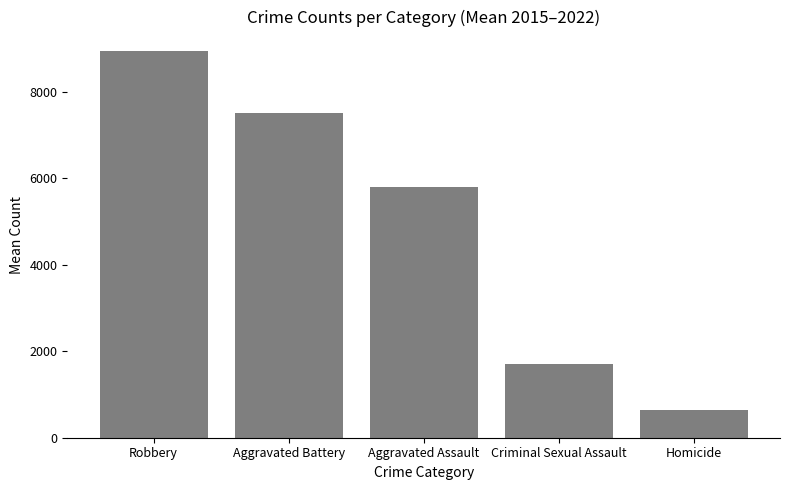

Reading right to left, transcribe all the data shown in this chart.

Homicide=639.9	Criminal Sexual Assault=1693.9	Aggravated Assault=5804.8	Aggravated Battery=7506.1	Robbery=8944.5